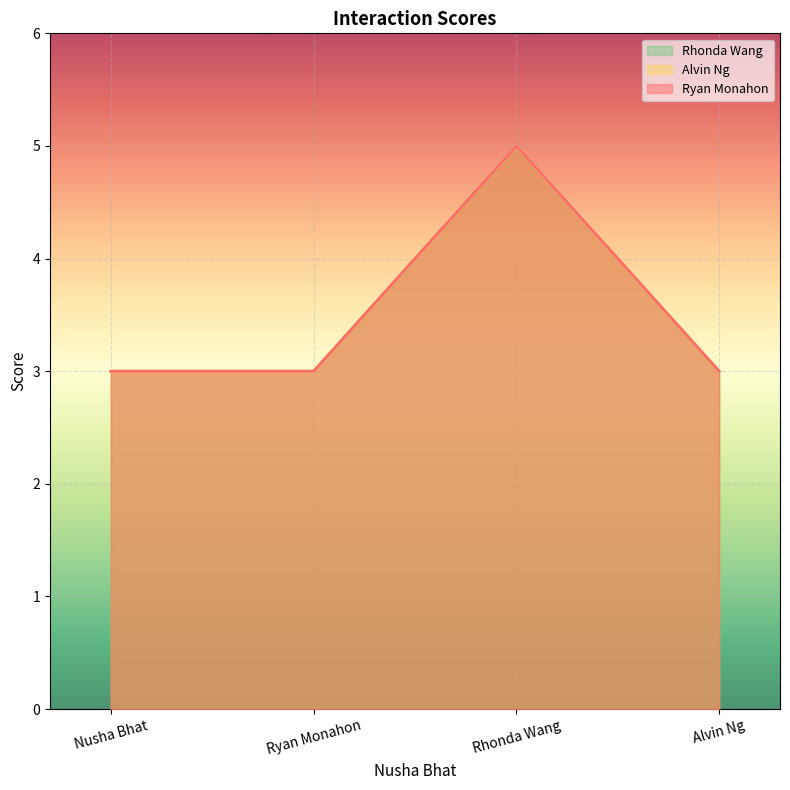

What value does the Ryan Monahon series have at Nusha Bhat?

3